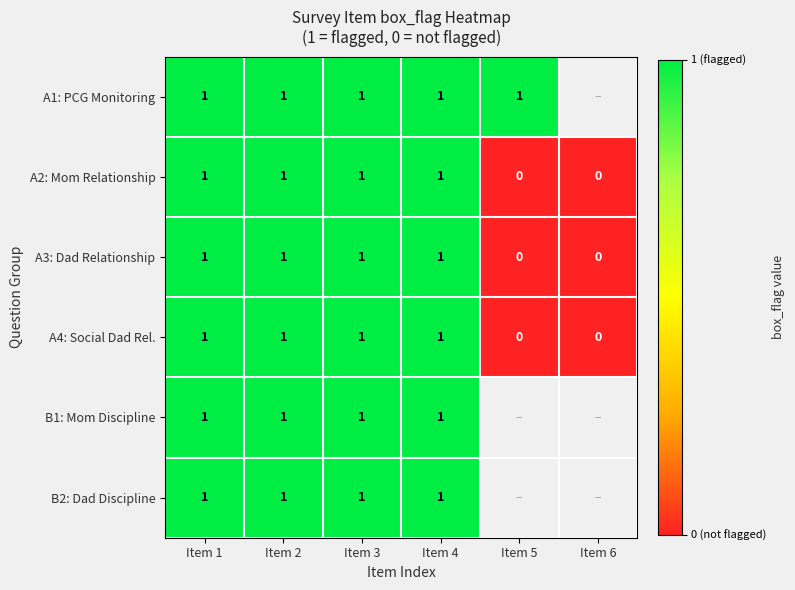

What is the sum of all A3: Dad Relationship values?

4